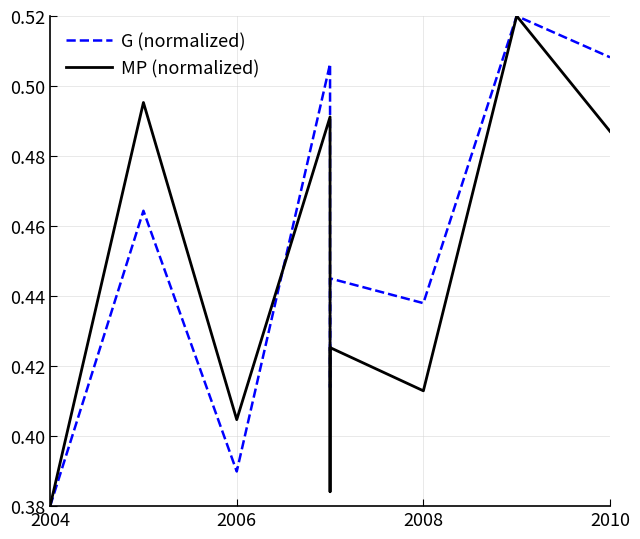

What is the label of the 7th point from the right?

2006